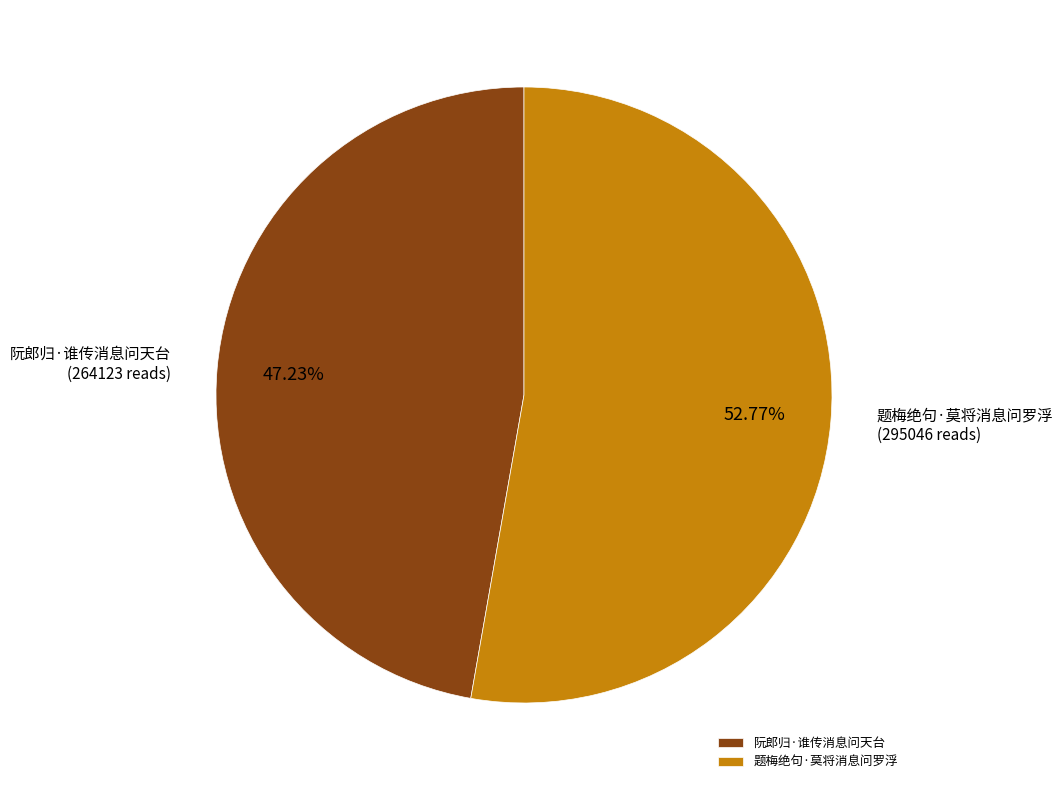

To the nearest percent, what is the difference between the largest and smallest slice percentages?

6%